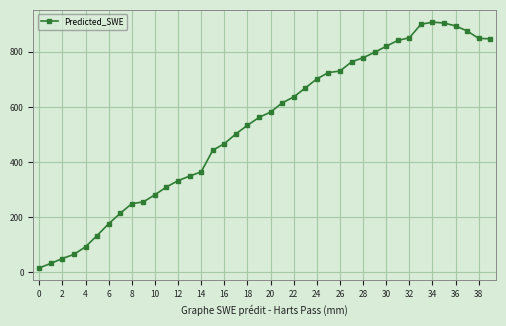

What is the value of the 29th point from the left?

778.6